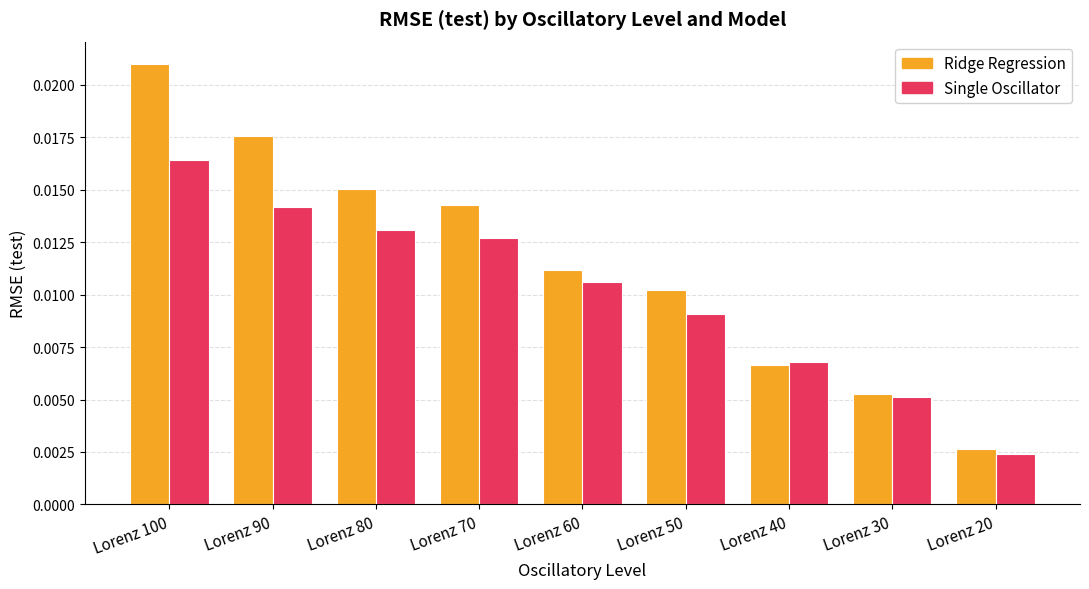

How many Ridge Regression values are between 0 and 1?

9